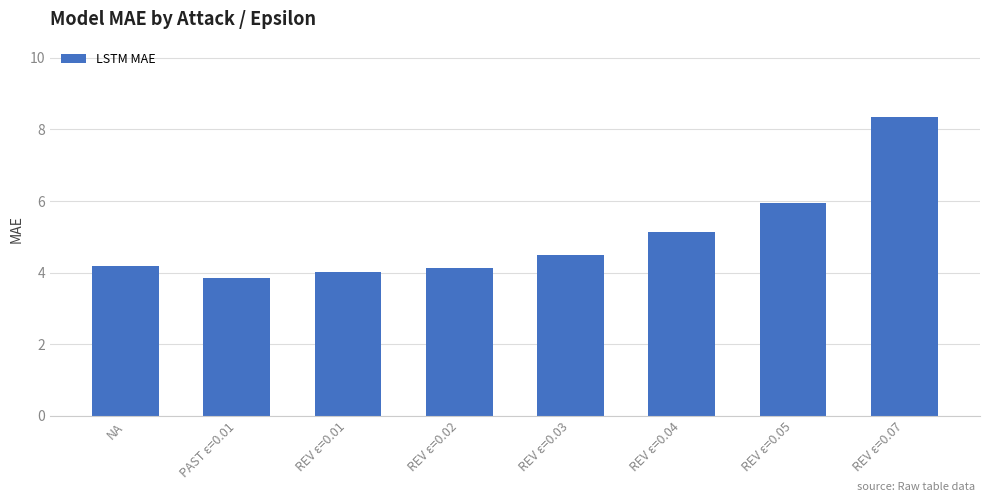

What is the label of the 4th bar from the right?

REV ε=0.03